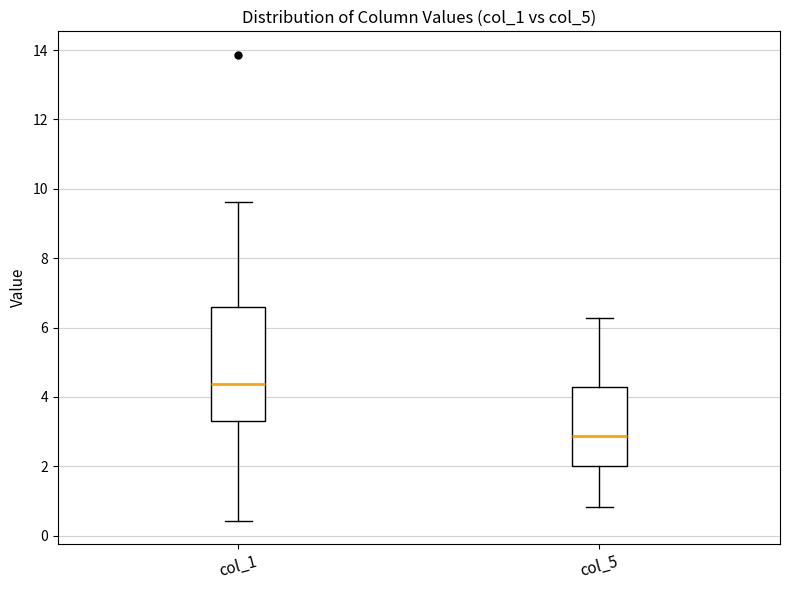

Reading left to right, transcribe this box plot: for each box, give where its median line is, the range the box spans, and where its two whiskers end, as read against the y-axis. The values are not printed on the chart, so give them approximately, as read against the axis.

col_1: median 4.4, box 3.2 to 6.6, whiskers 0.4 to 9.6
col_5: median 2.8, box 2.0 to 4.2, whiskers 0.8 to 6.2